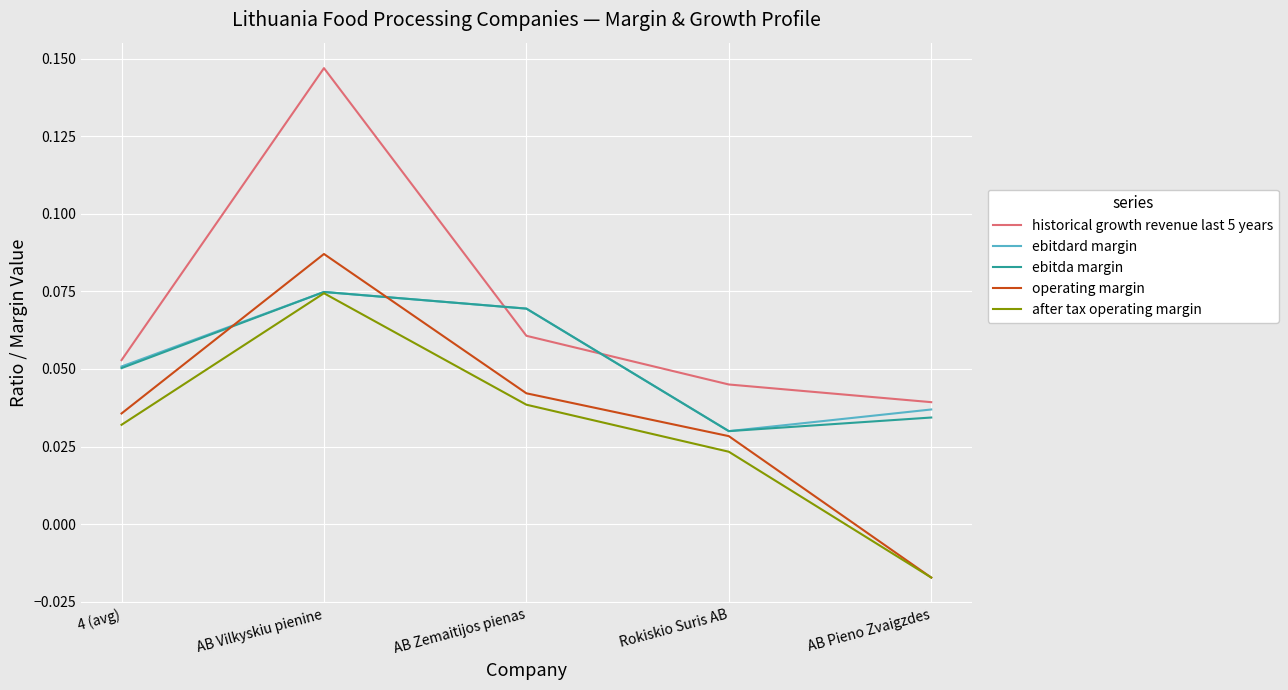

True or false: ebitda margin has more than 2 interior local peaks.

False